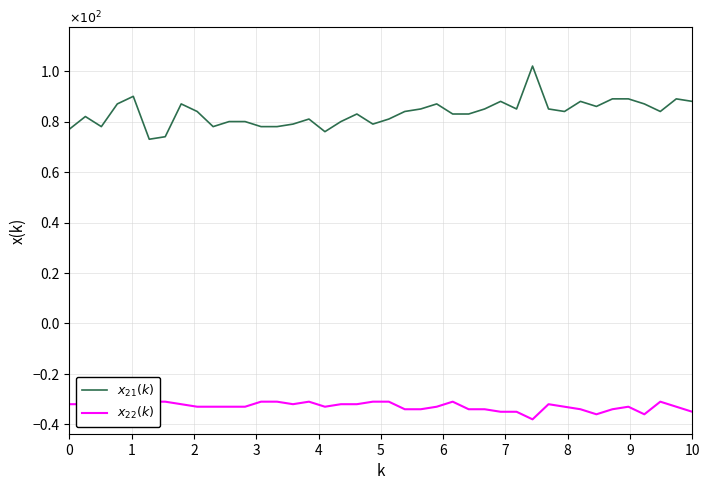

Rank the series at 4 from lowest to highest value.

$x_{22}(k)$, $x_{21}(k)$